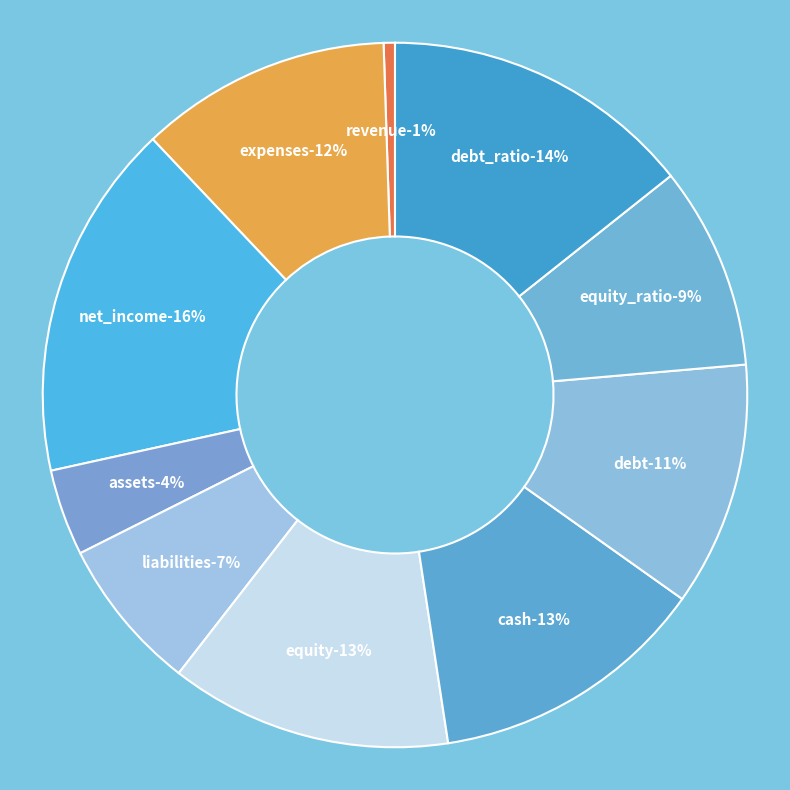

What percentage is the debt slice, to the nearest percent?

11%